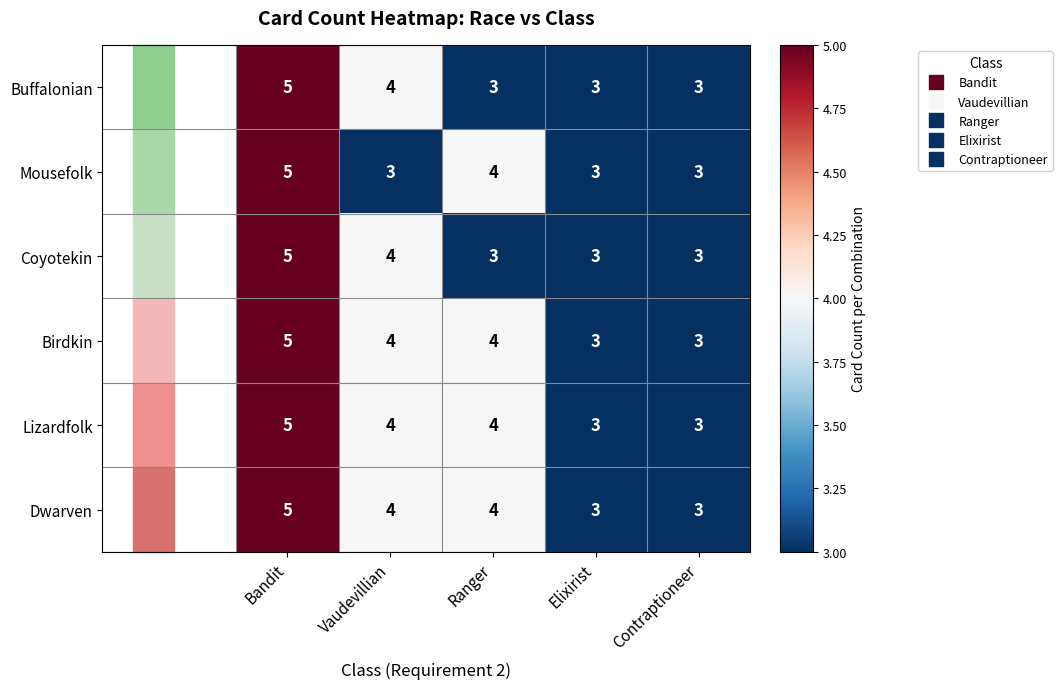

The value of Lizardfolk at Vaudevillian is 3. True or false?

False